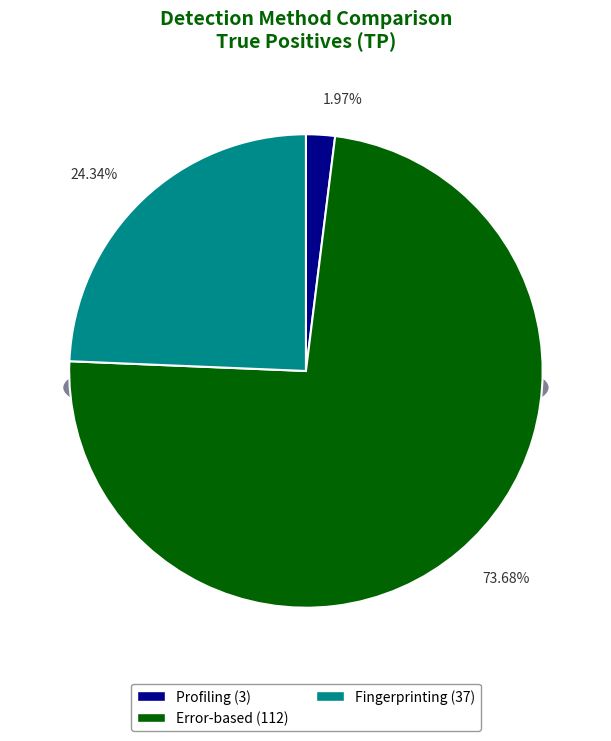

Count the number of slices in the pie.

3